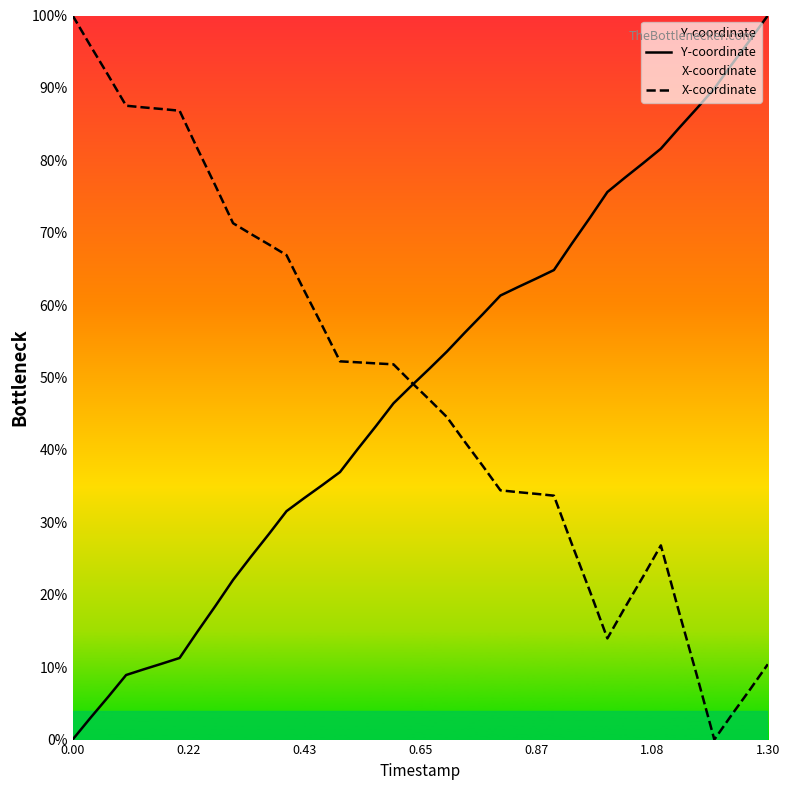

How many values in the X-coordinate series are below 49?

20